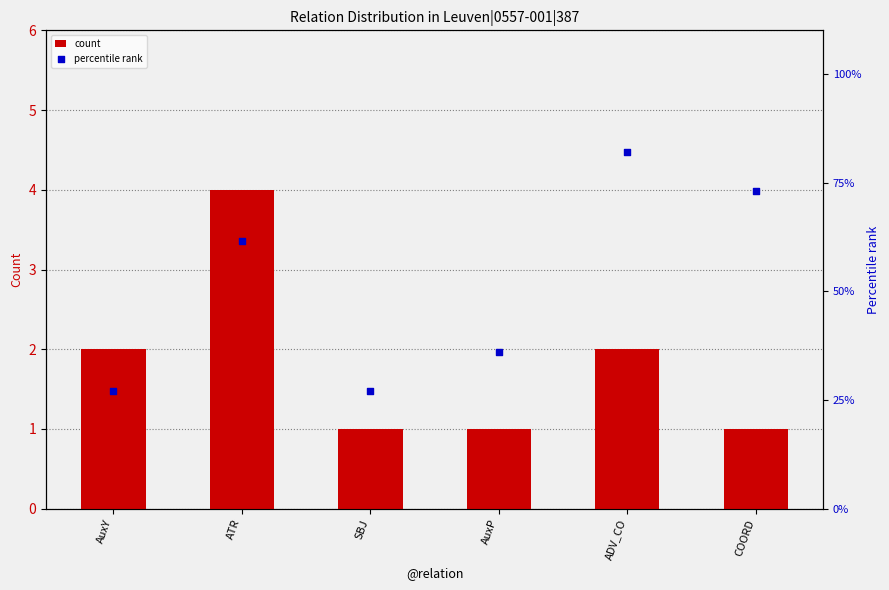

What is the total value across all series at ATR?

65.5